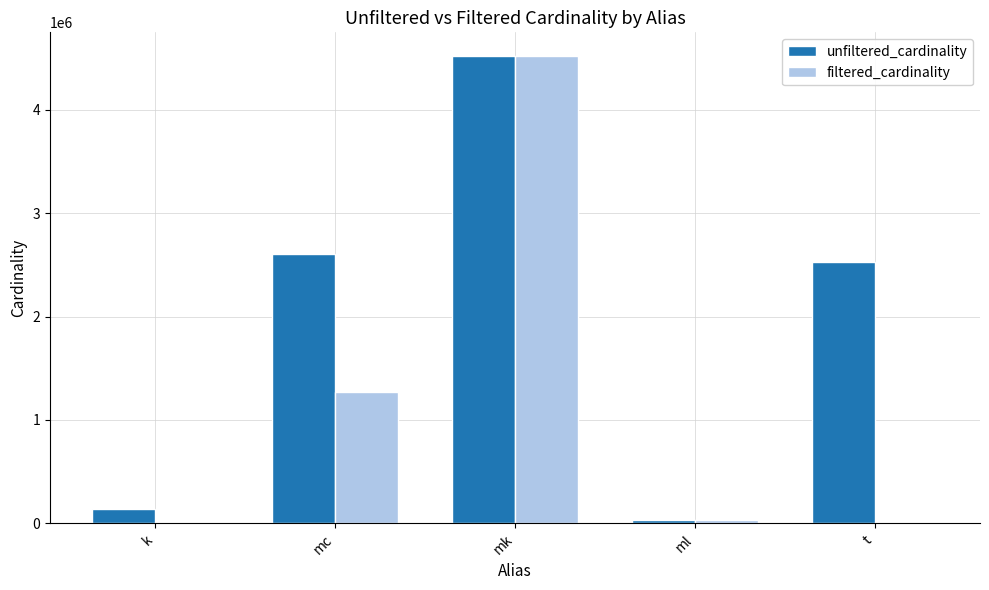

The unfiltered_cardinality series shows 4523930 at mk. True or false?

True